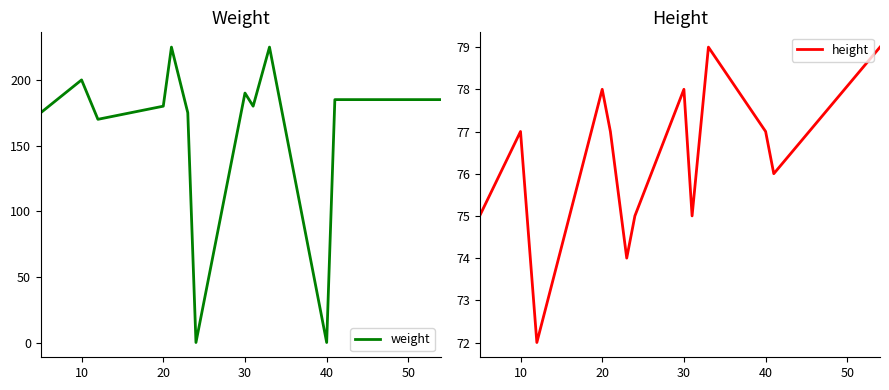

The value of weight at 10 is 200. True or false?

True